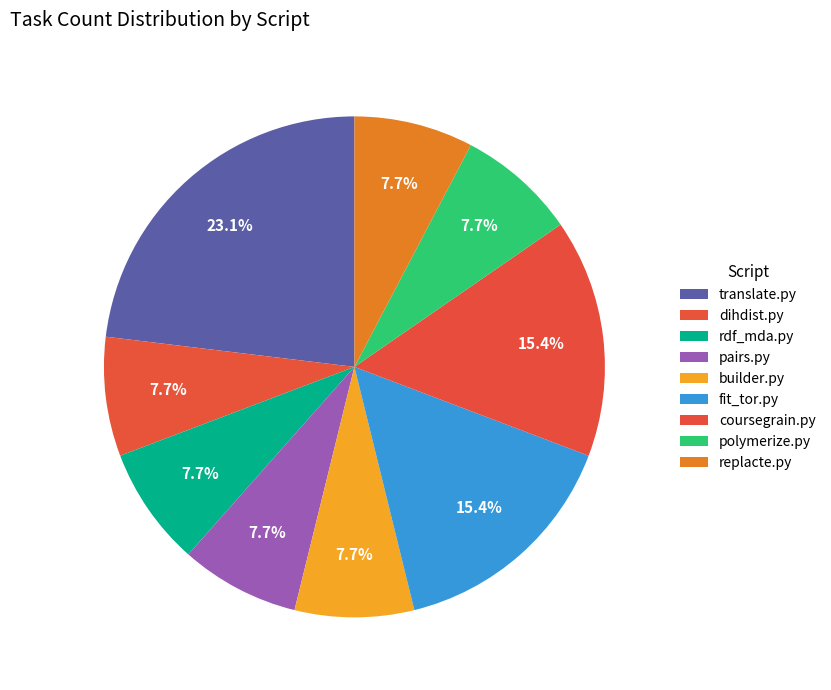

Which has a higher value, coursegrain.py or builder.py?

coursegrain.py